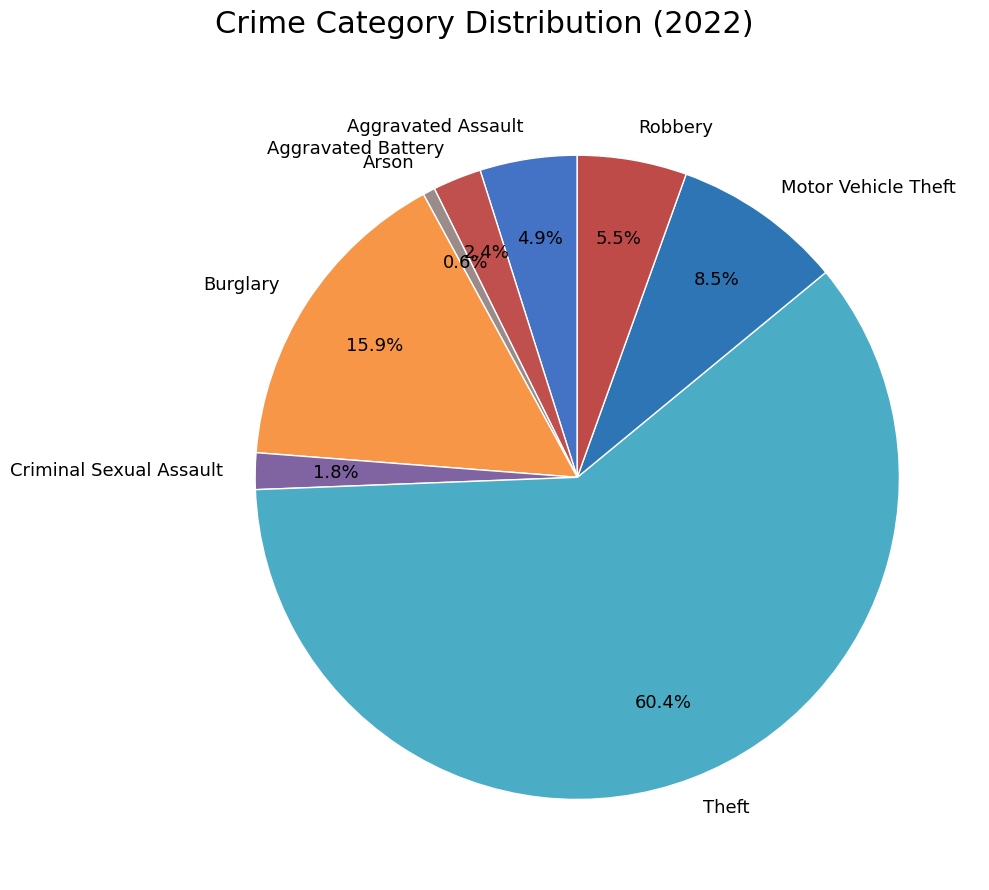

To the nearest percent, what percentage of the pie is Criminal Sexual Assault?

2%